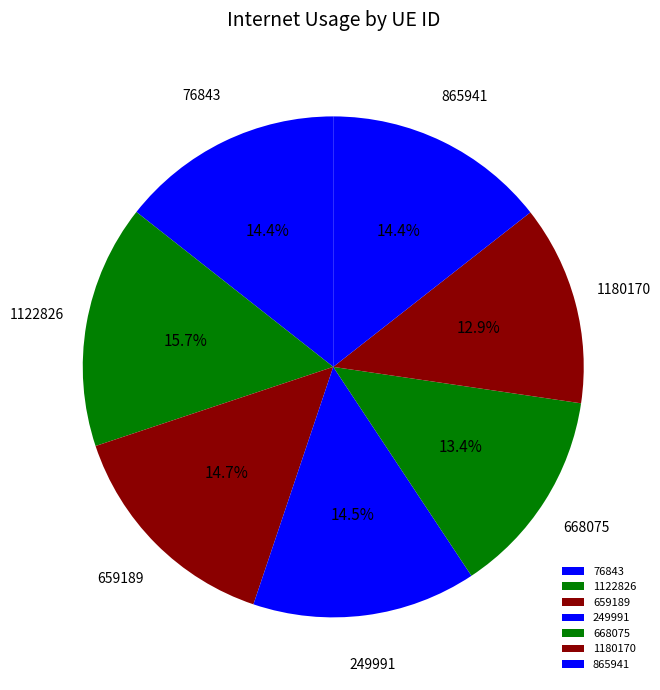

Between 1122826 and 249991, which is larger?

1122826